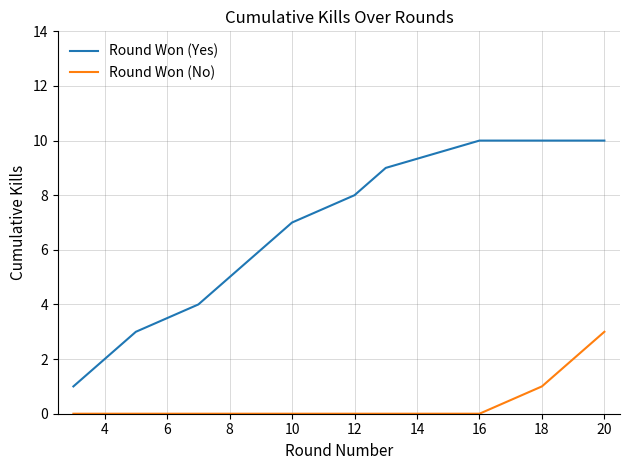

True or false: Round Won (No) and Round Won (Yes) cross at least once.

False